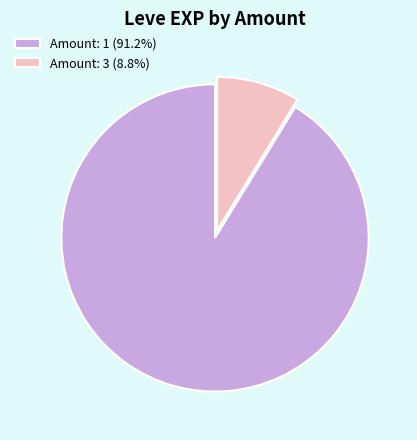

Does Amount: 3 (8.8%) represent more than half of the total?

No